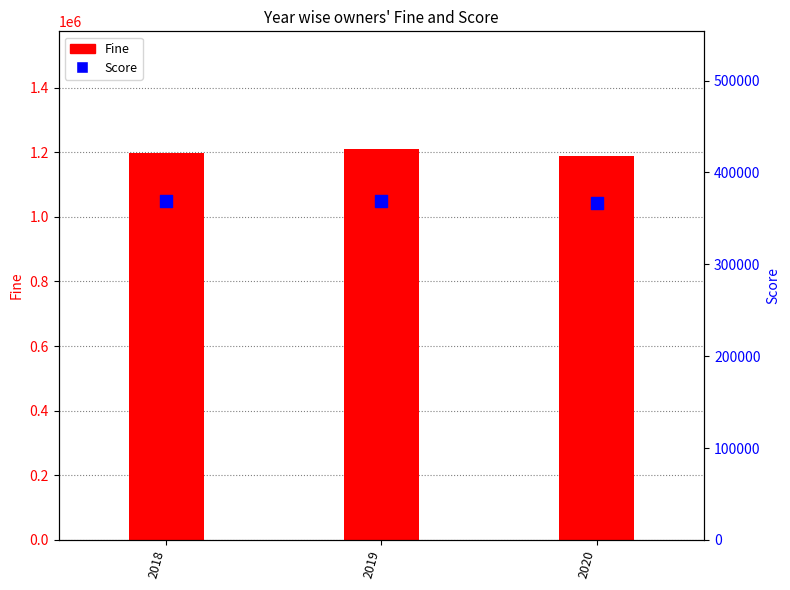

Which series reaches the minimum Y coordinate?

Score